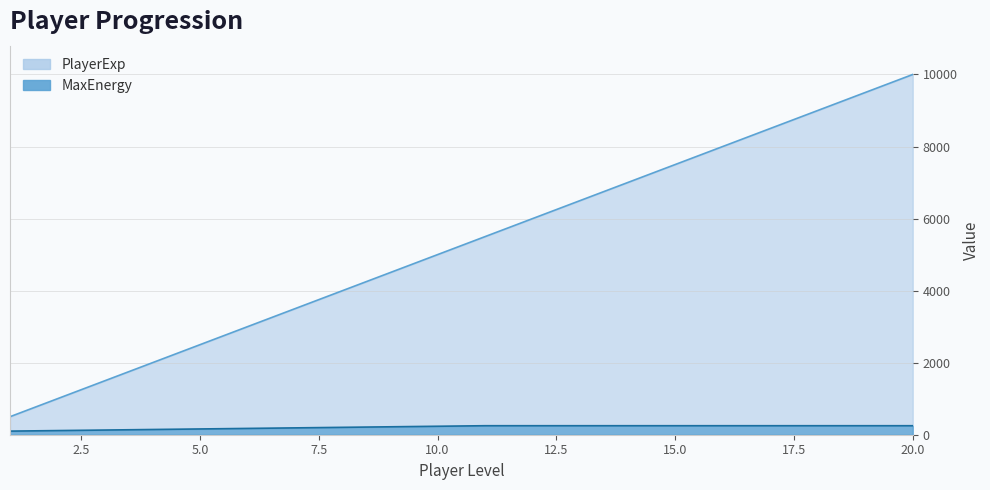

List the series in order of their peak value, highest first.

PlayerExp, MaxEnergy